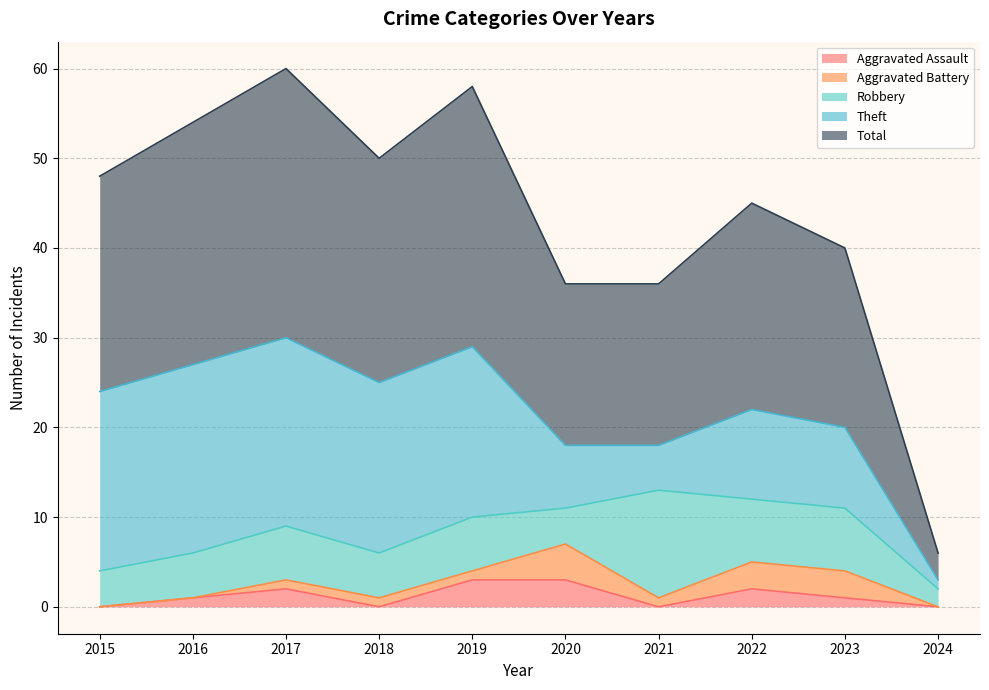

Which category has the lowest value across all series?

2015